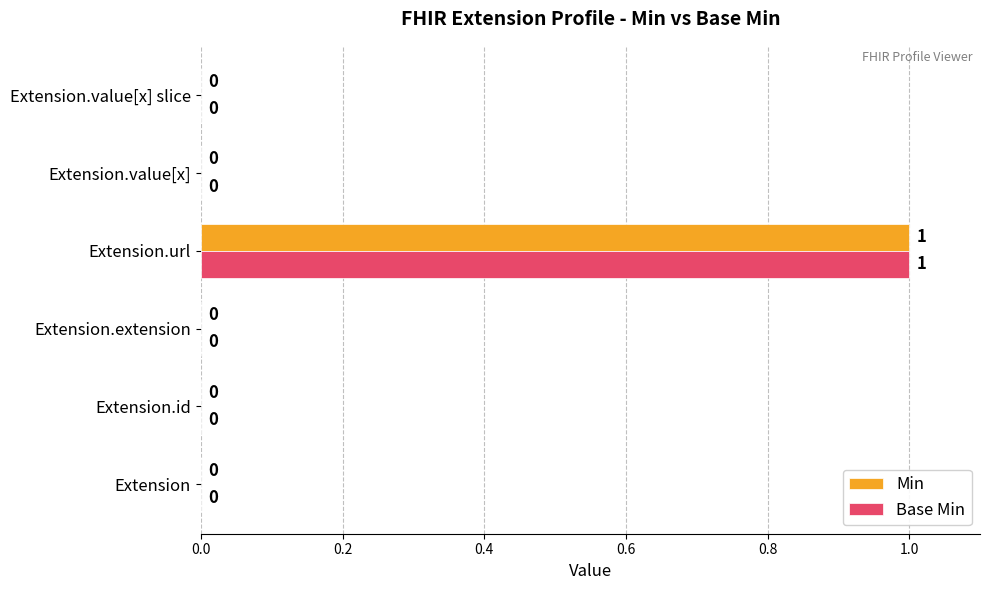

Is the value of Min at Extension greater than the value of Base Min at Extension.url?

No